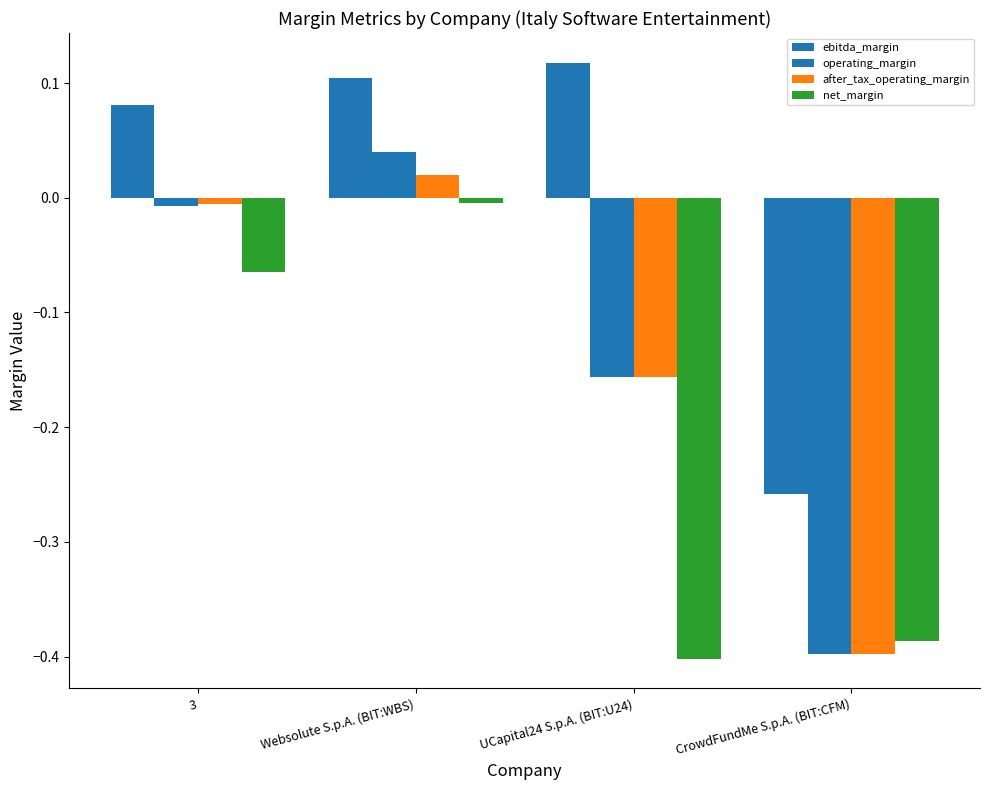

What is the label of the 1st bar from the left?

3